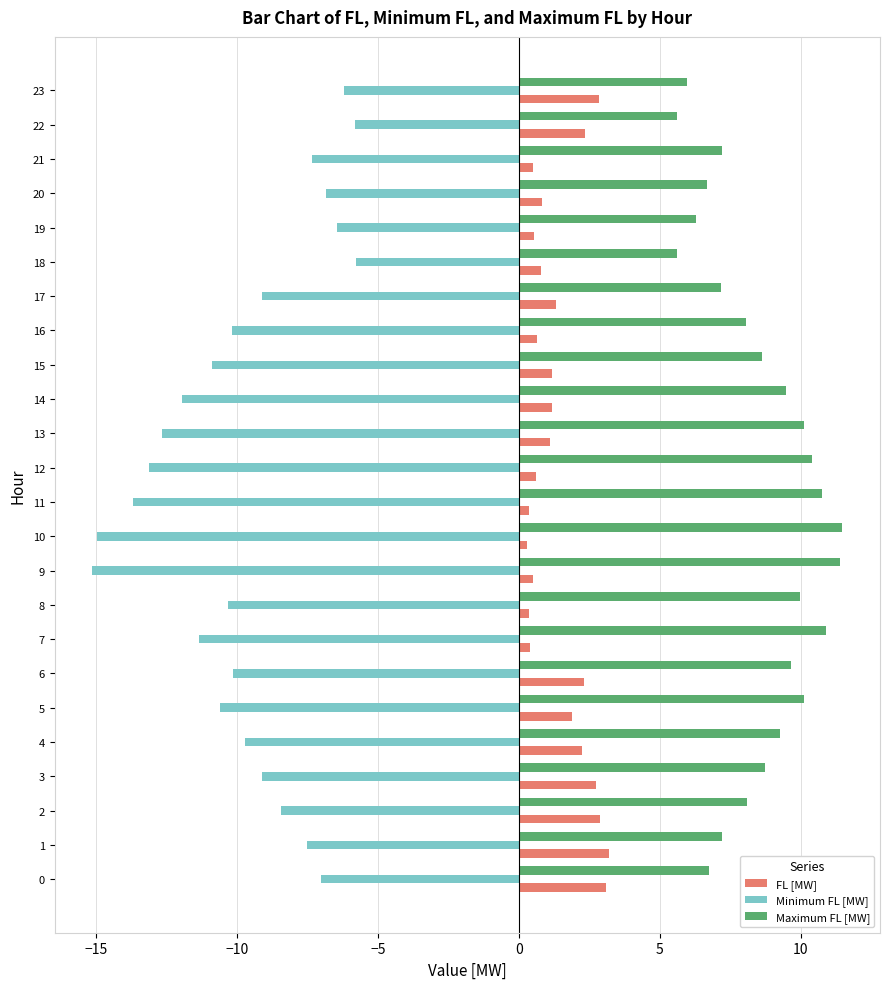

What are all the series names shown in the legend?

FL [MW], Minimum FL [MW], Maximum FL [MW]